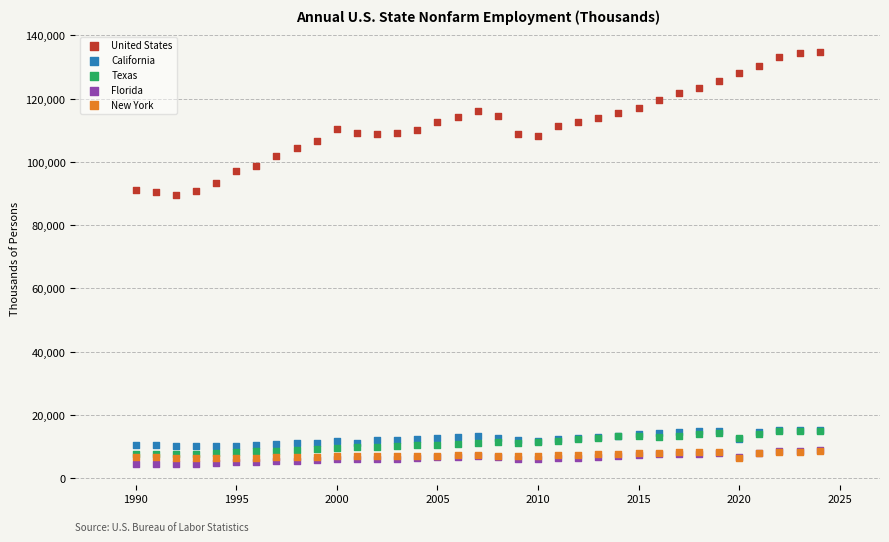

What are all the series names shown in the legend?

United States, California, Texas, Florida, New York